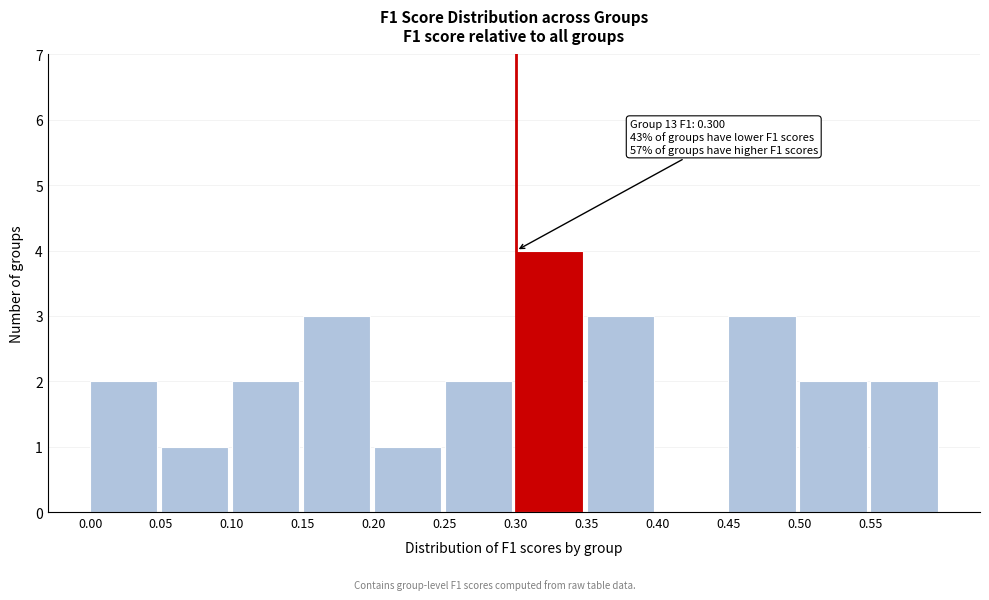

Over which range of the x-axis is the bar tallest?

0.30 to 0.35